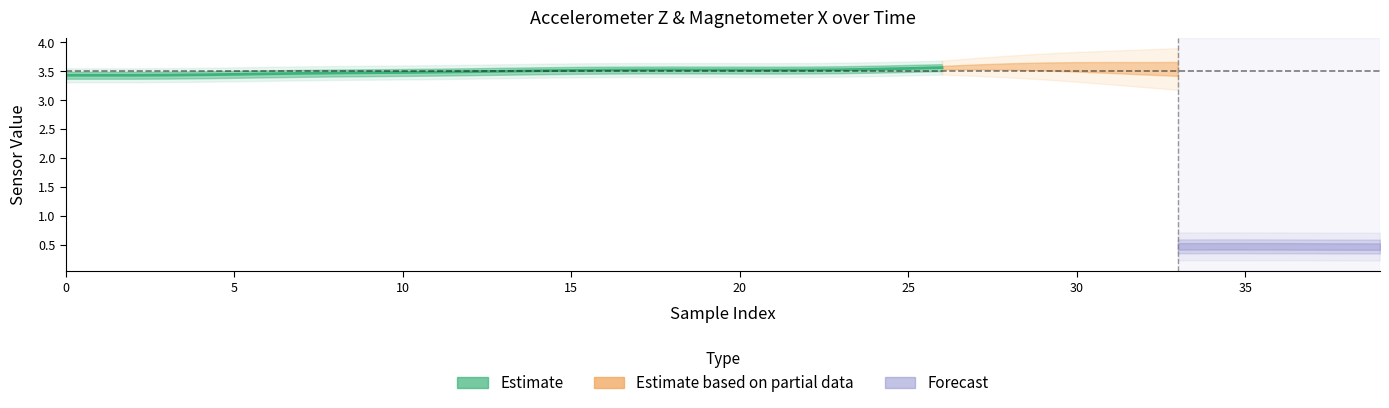

Between 10 and 21, which is larger?

21